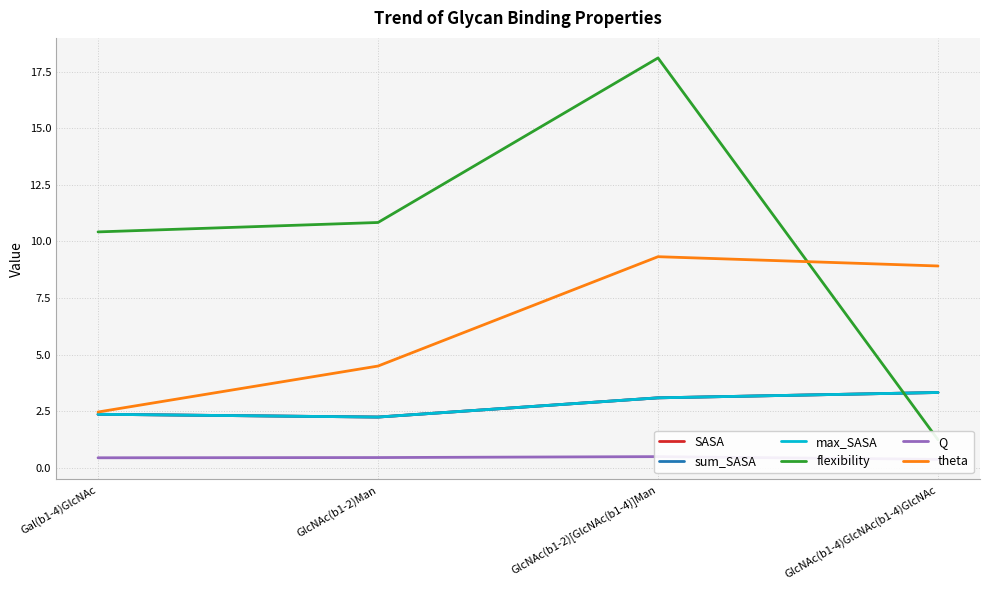

What is the highest value of the sum_SASA series?

3.3